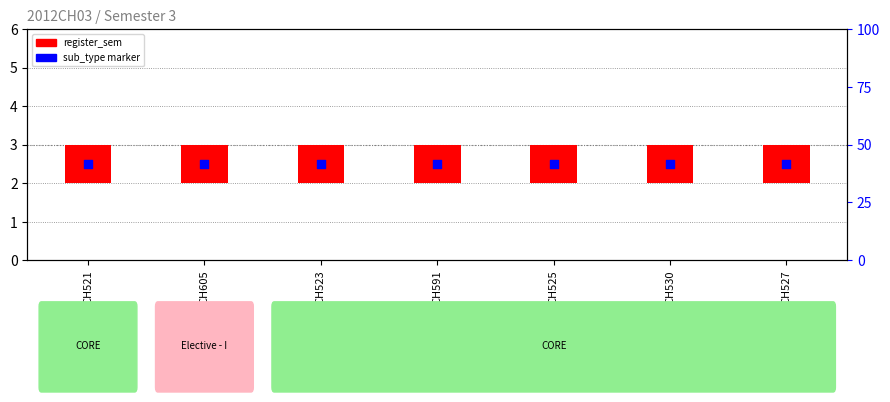

Is the value of register_sem at CH525 greater than the value of sub_type_marker at CH523?

No